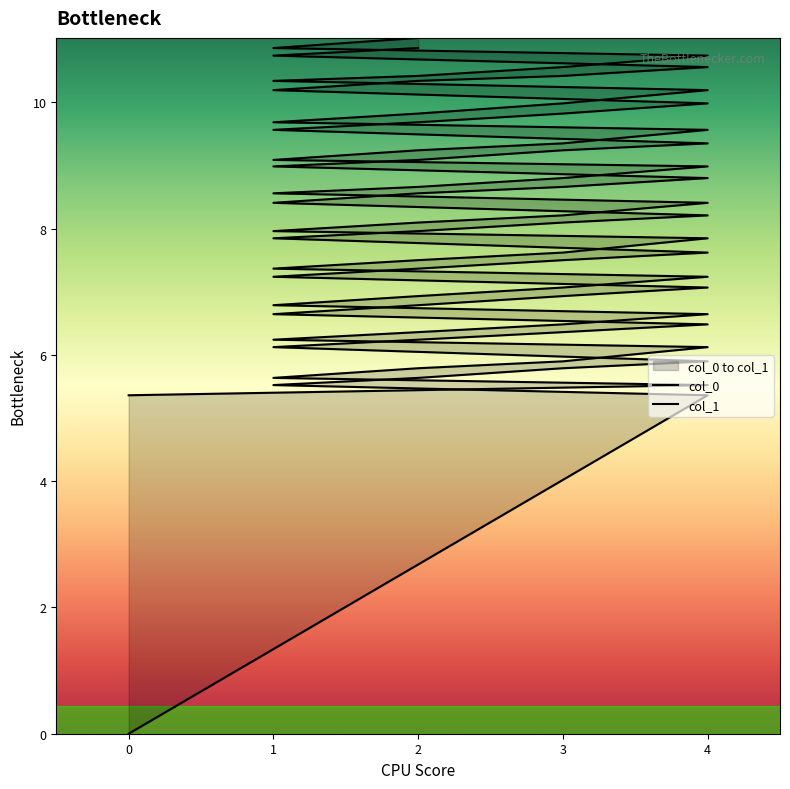

Does the chart have visible grid lines?

No